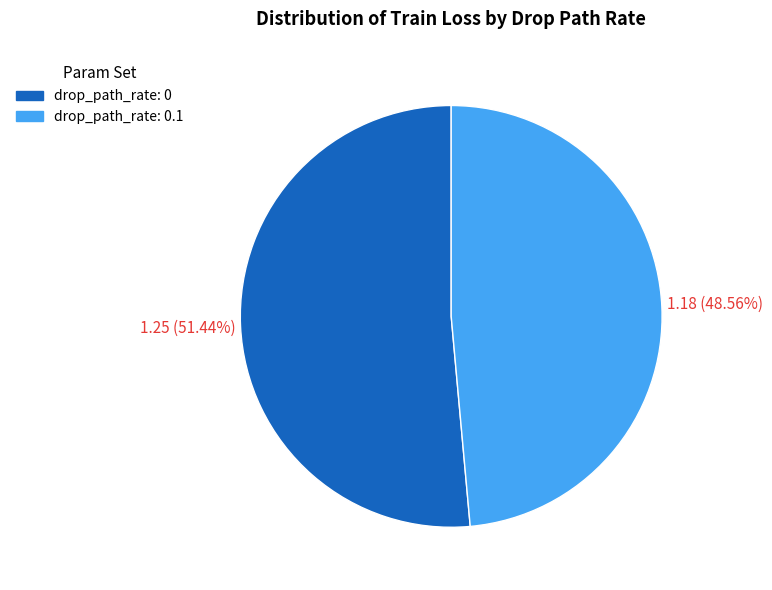

How many slices are in this pie chart?

2